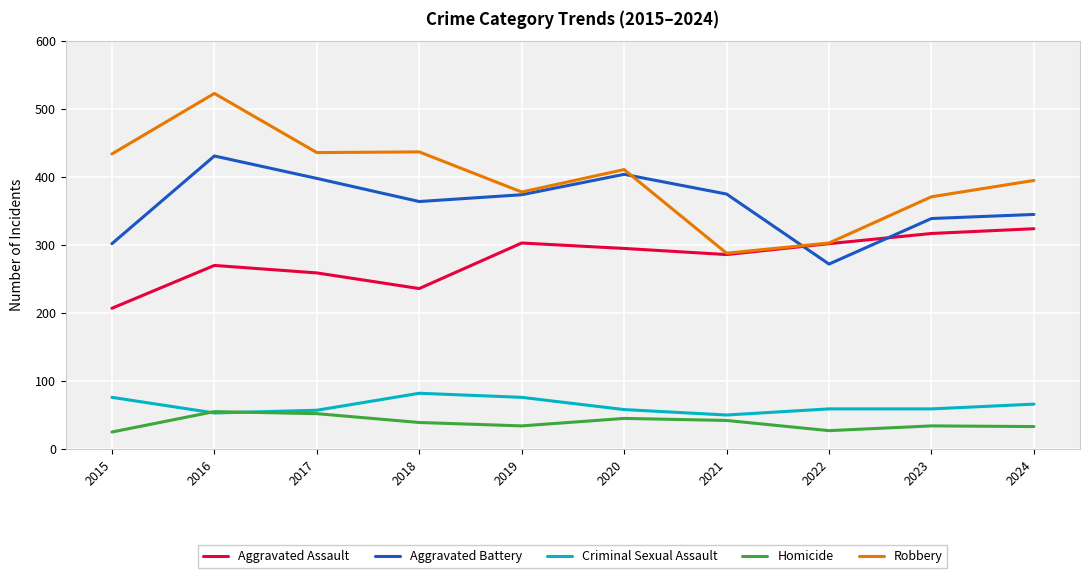

True or false: Aggravated Battery has more than 2 interior local peaks.

False